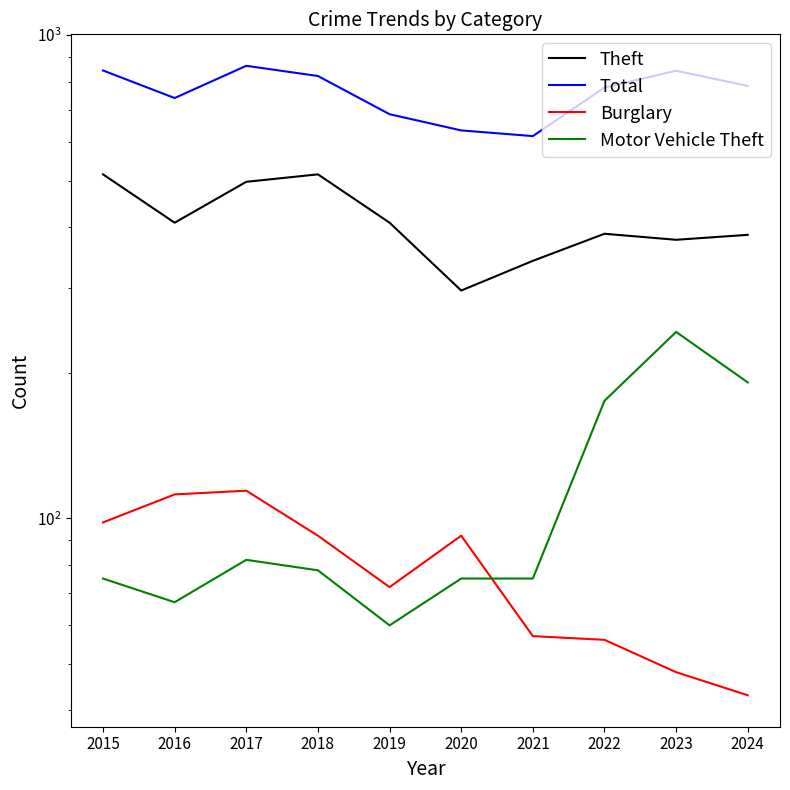

Between 2015 and 2018, which series saw the biggest shift?

Total